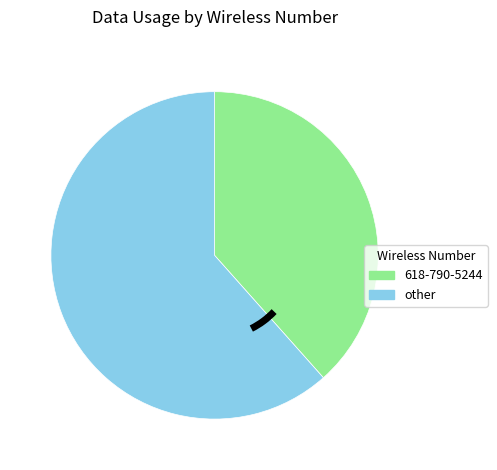

Is it true that 618-790-5244 is 53% of the pie?

False